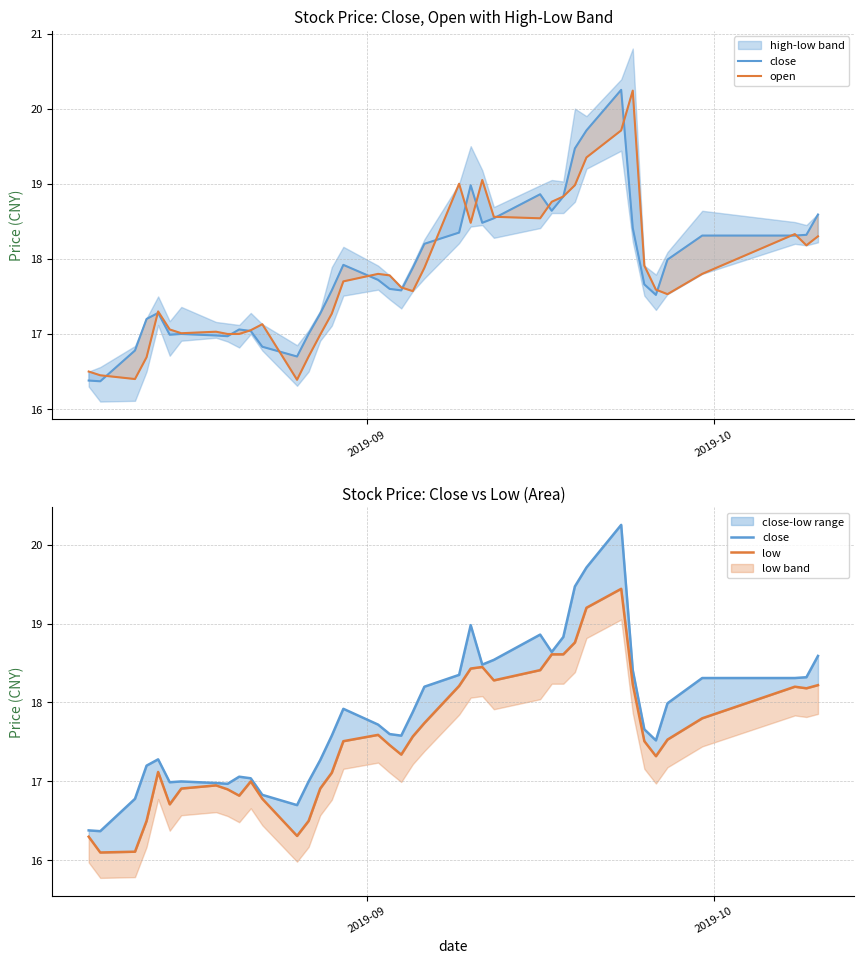

Does the chart display data point markers on the line(s)?

No